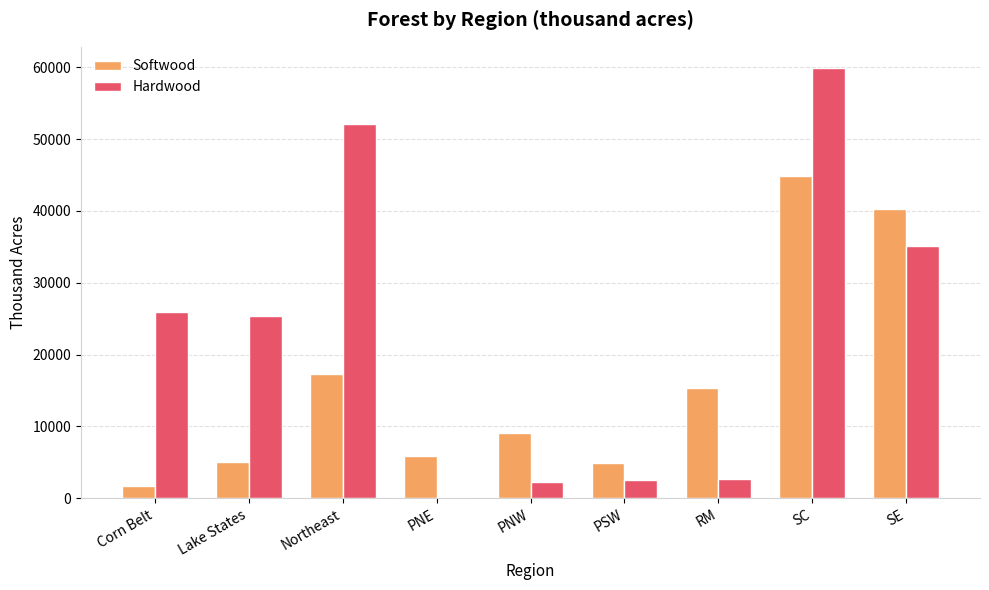

At which label does Hardwood first exceed 25349?

Corn Belt